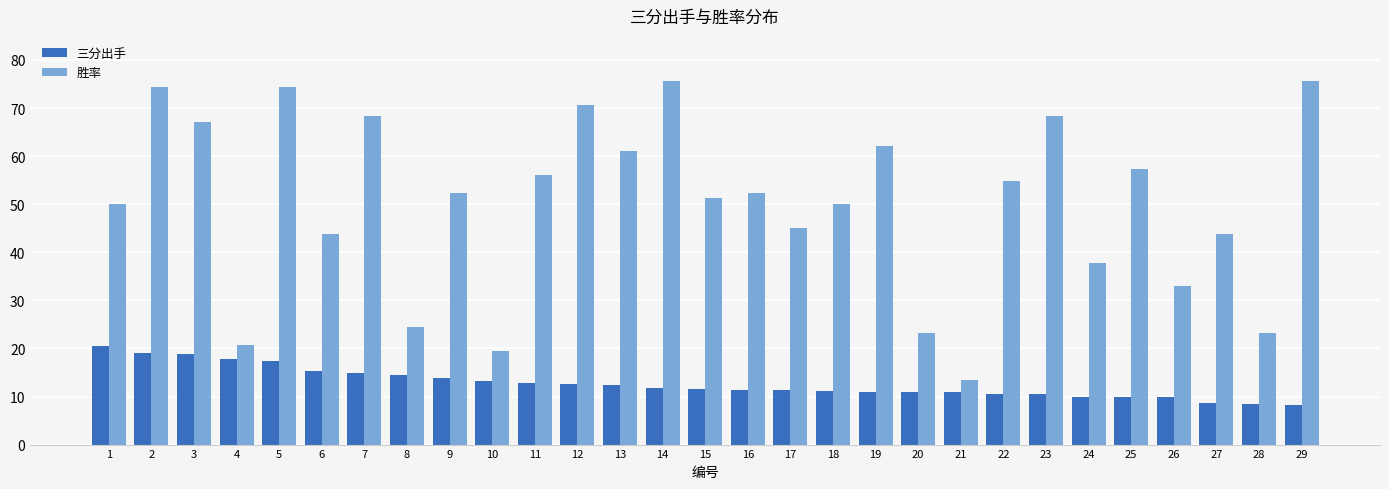

What is the spread (max minus min) of values at 22?

44.3